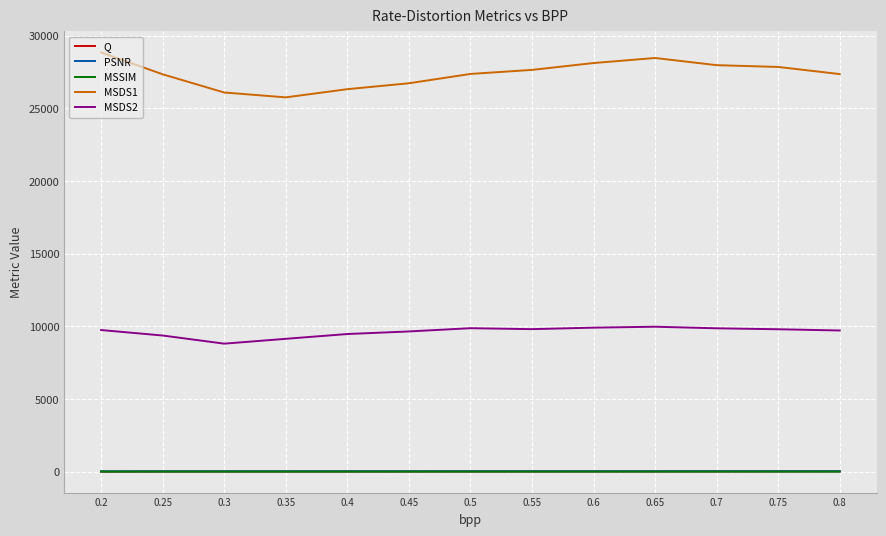

Is the value of MSDS1 at 0.5 greater than the value of PSNR at 0.4?

Yes